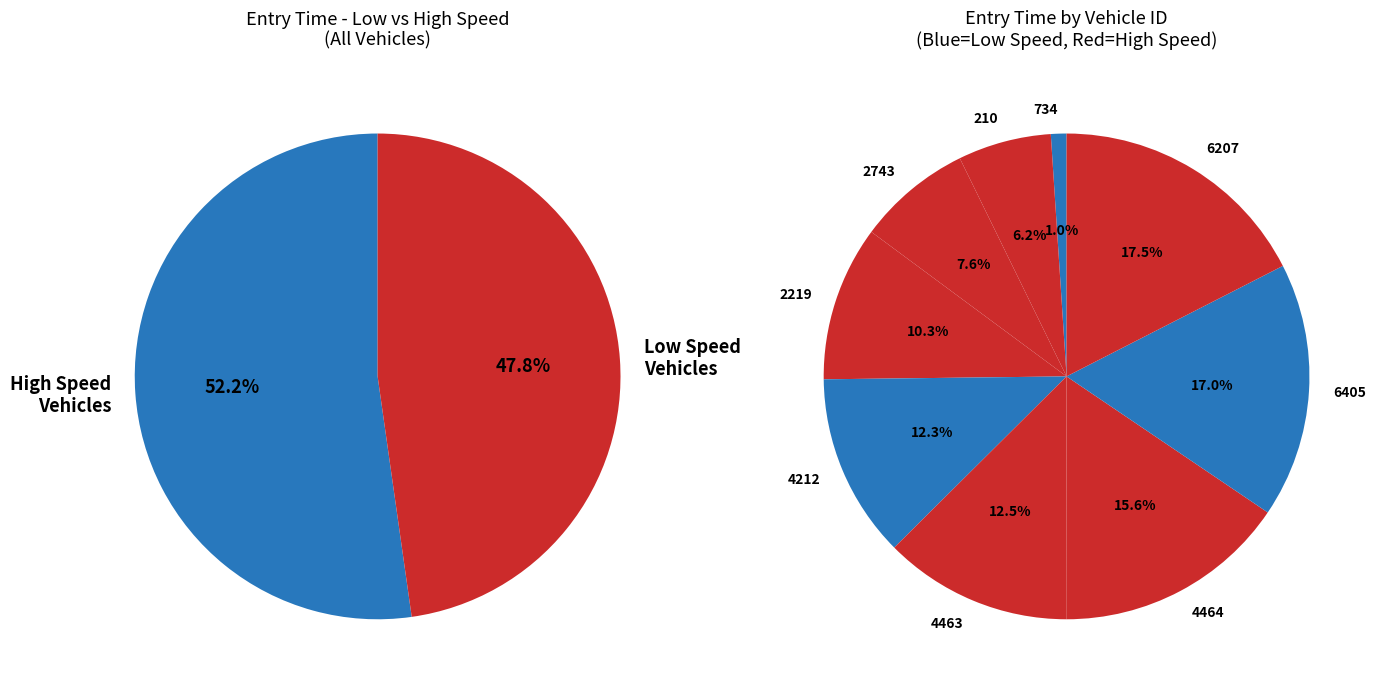

What percentage is the 6207 slice, to the nearest percent?

17%